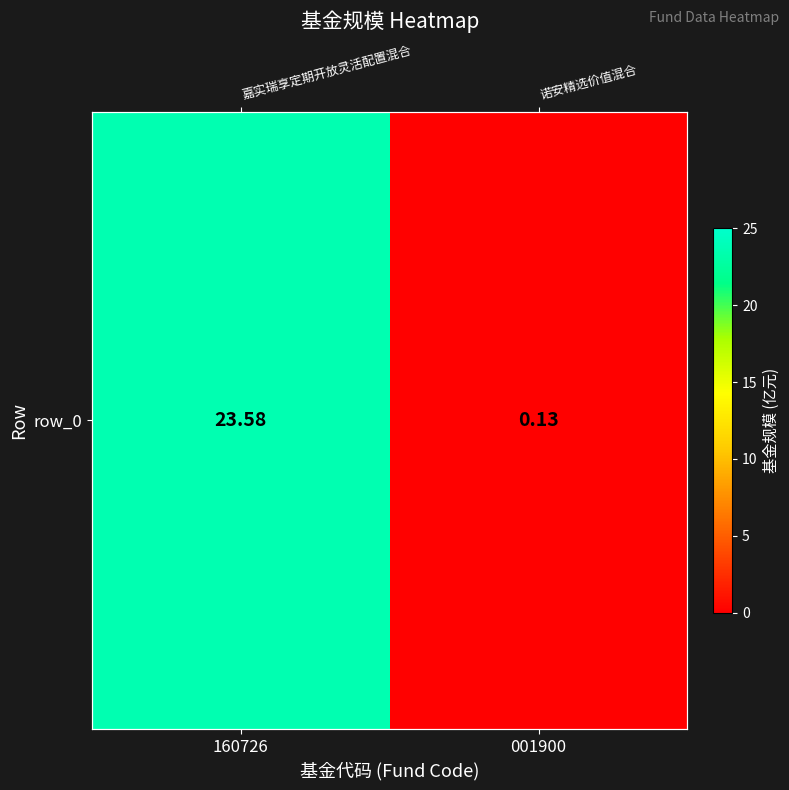

Which has a higher value, 001900 or 160726?

160726